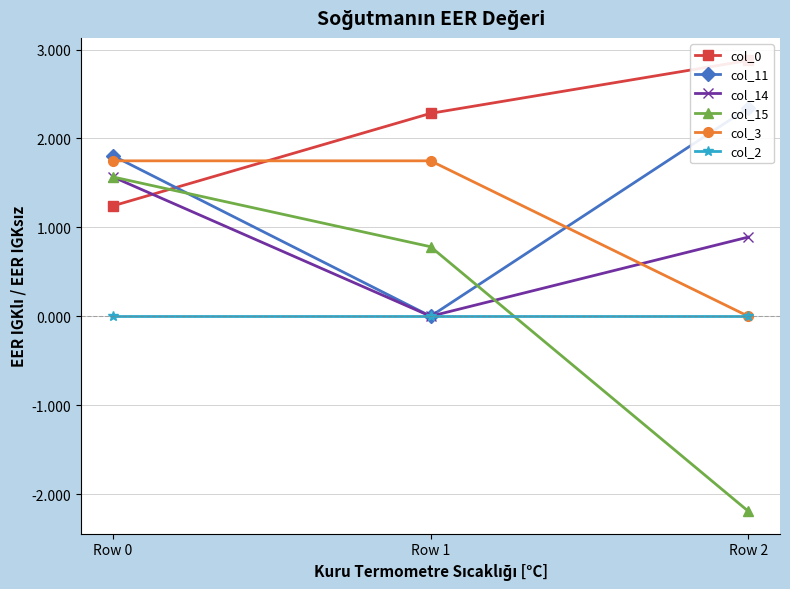

Rank the categories by col_3 value from highest to lowest.

Row 0, Row 1, Row 2